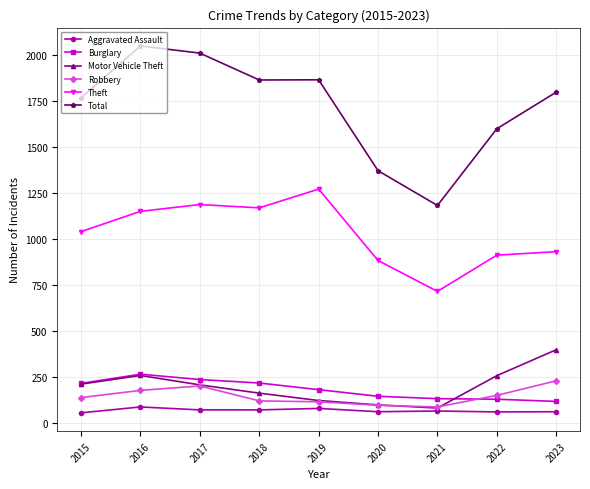

Which series has the largest total across all categories?

Total